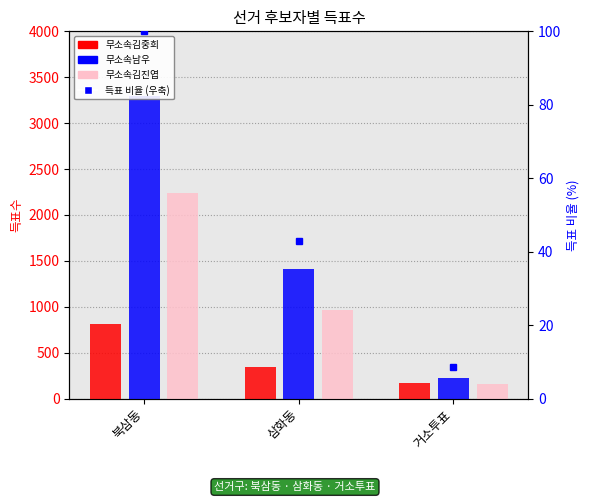

At which label does 무소속김진엽 reach its minimum?

거소투표